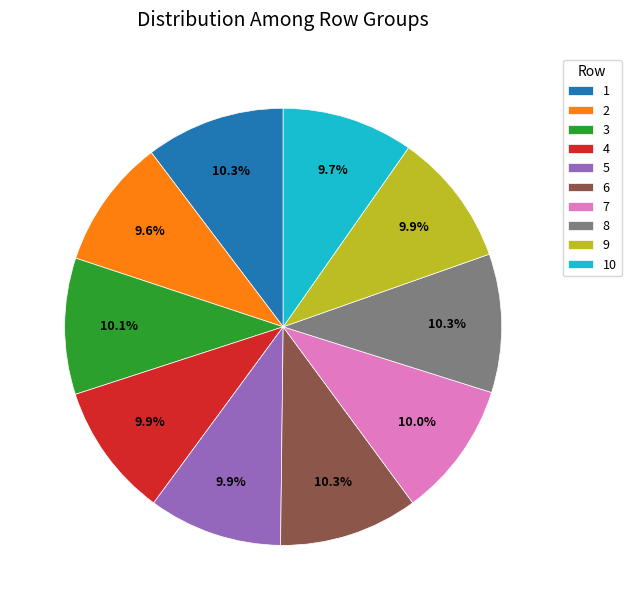

Approximately how many times larger is the value at 2 compared to 3?

1.0